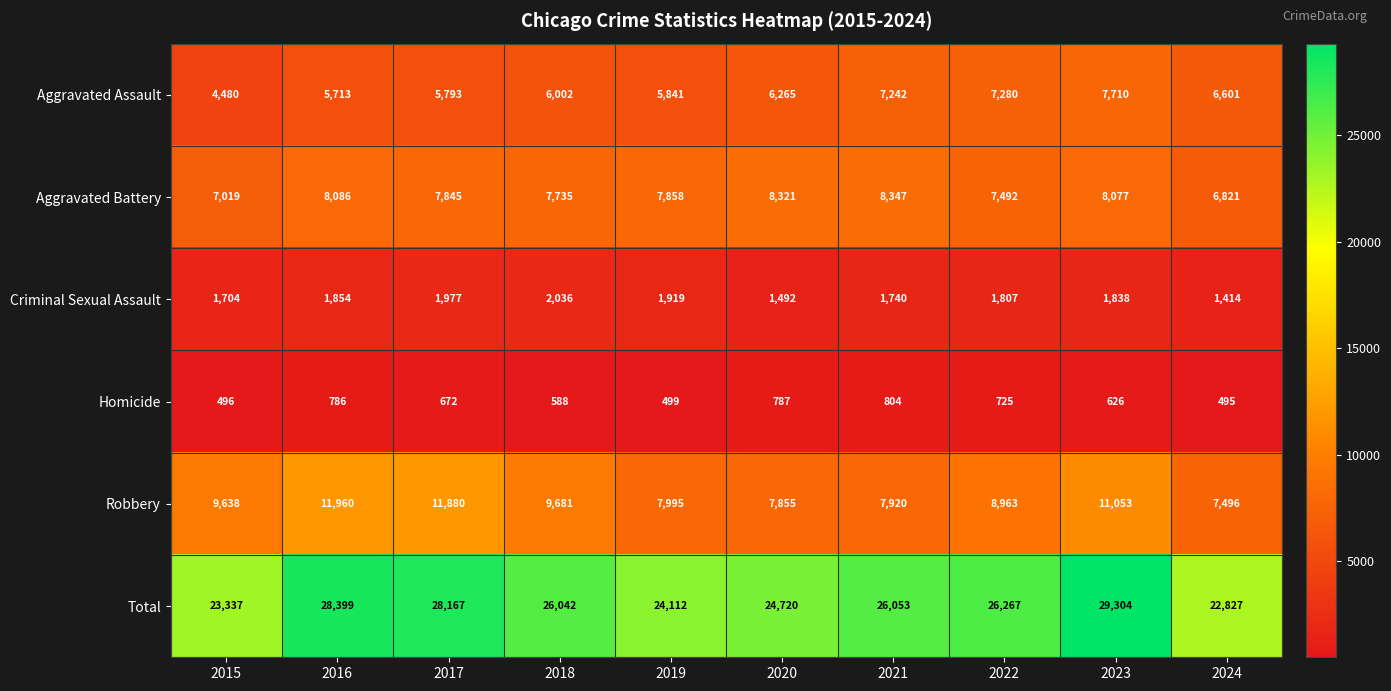

Is it true that Total equals 17486 at 2022?

False